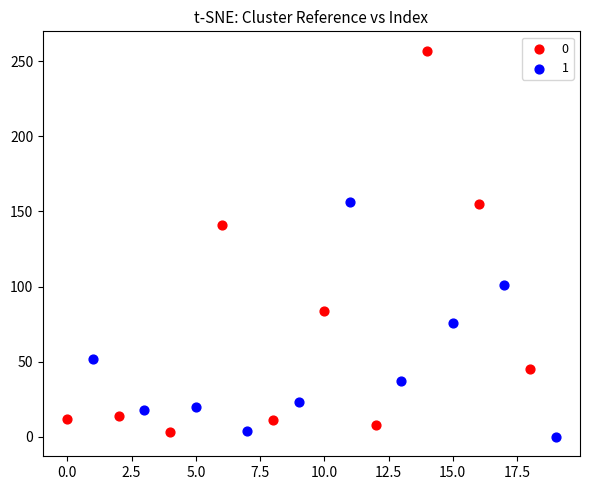

Which series has the largest Y range (max minus min)?

0